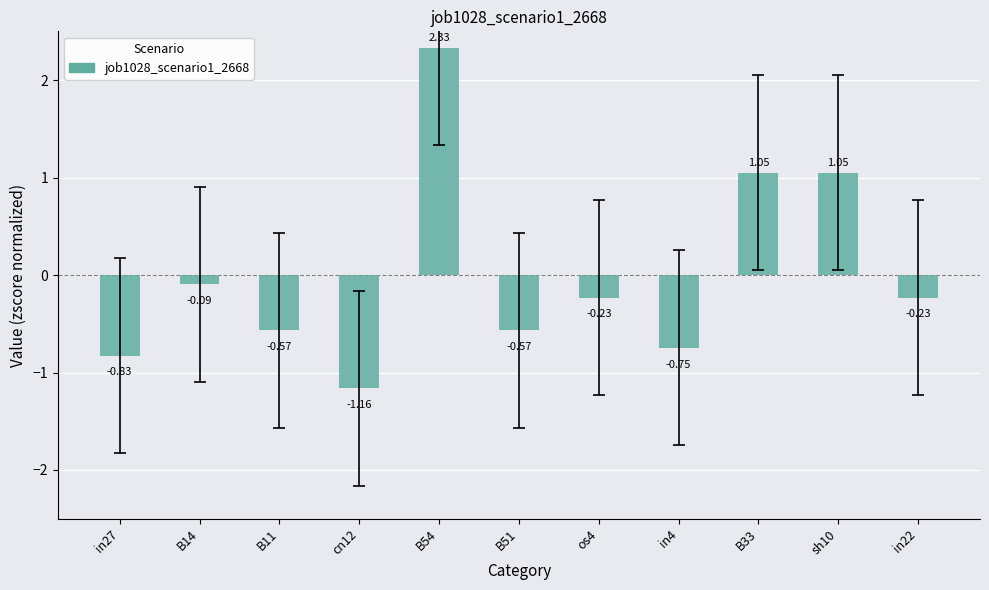

What is the change in value from B51 to in22?

+0.3